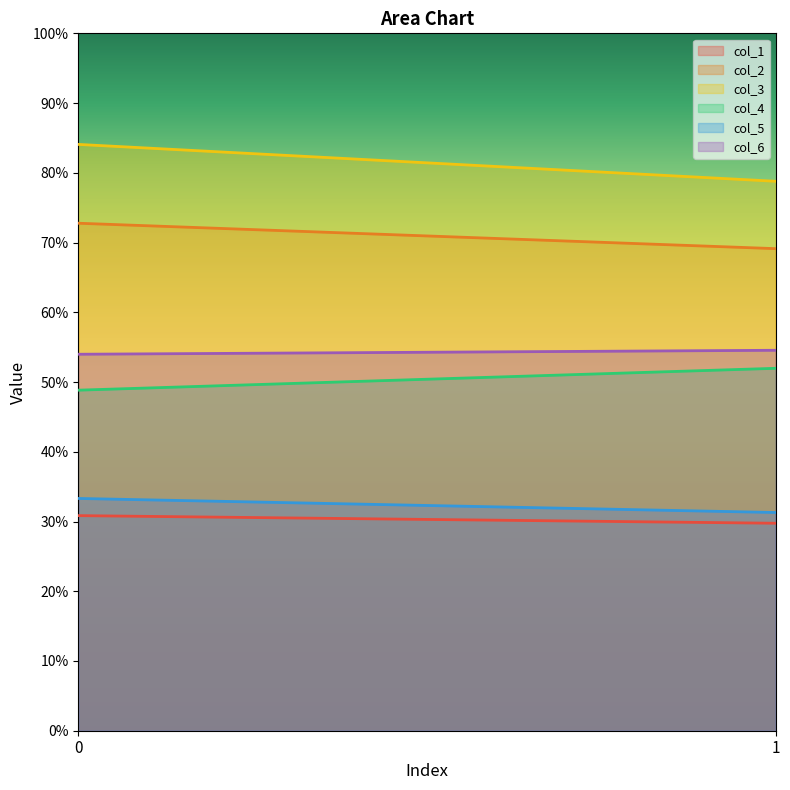

The value of col_4 at 0 is 48.8. True or false?

True